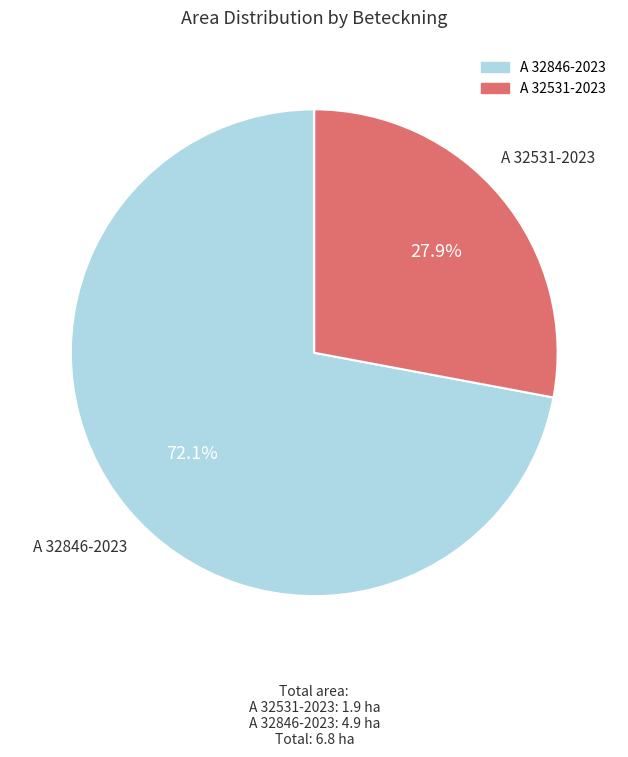

Rank the categories by value from highest to lowest.

A 32846-2023, A 32531-2023